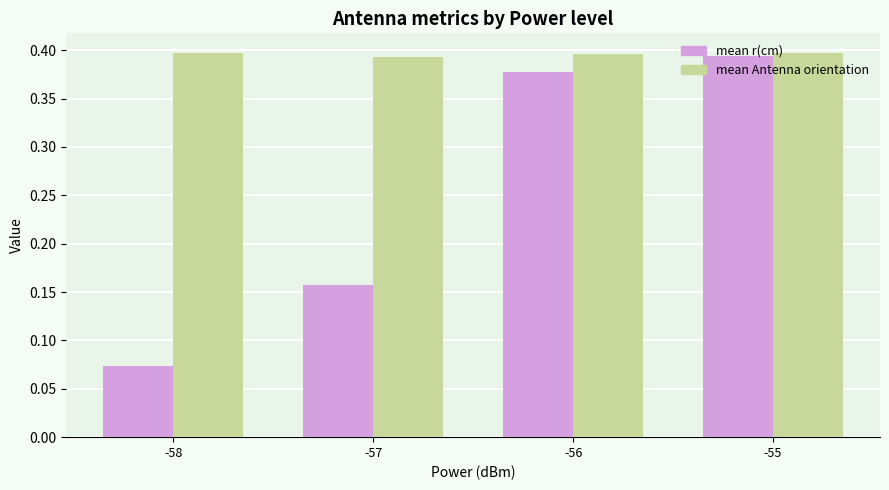

The mean Antenna orientation series shows 0.2 at -57. True or false?

False